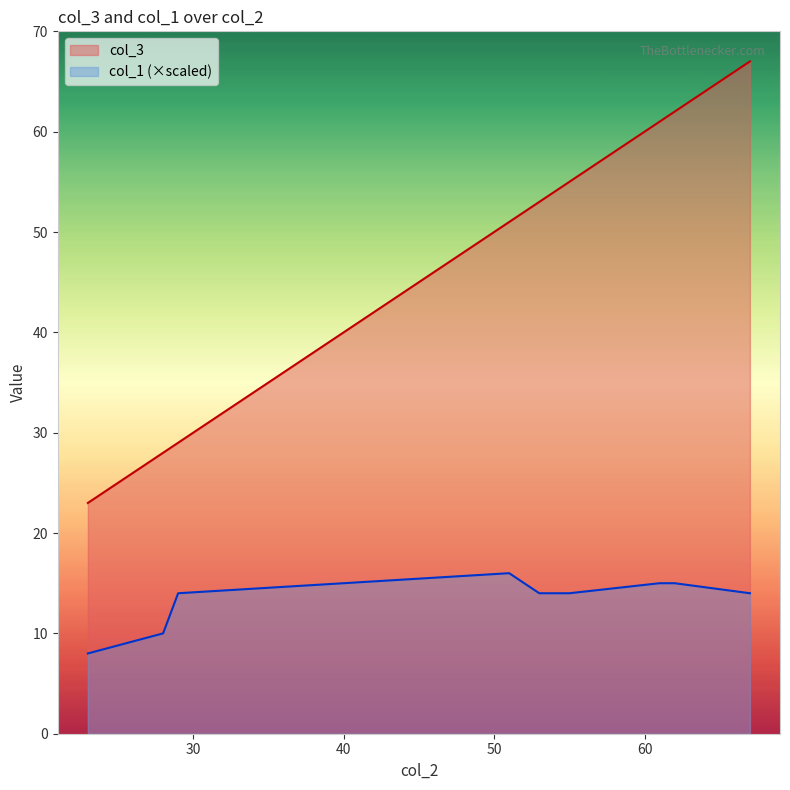

At which category is the sum across all series the highest?

67